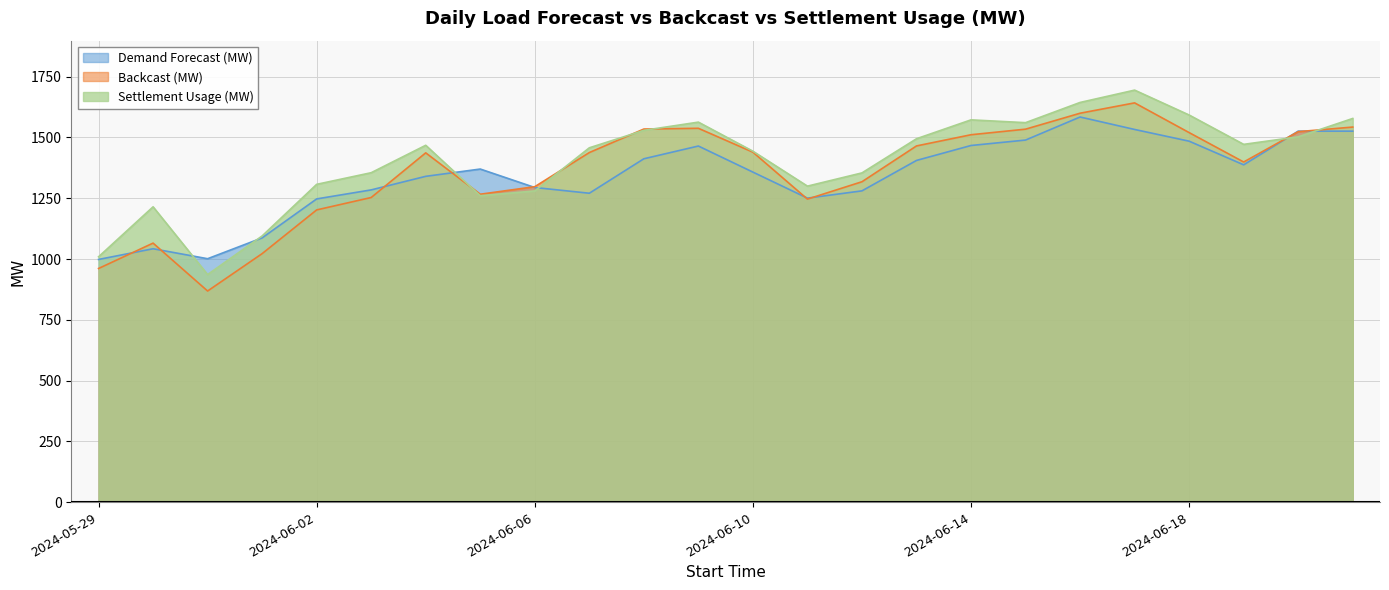

How many lines are shown in the chart?

3